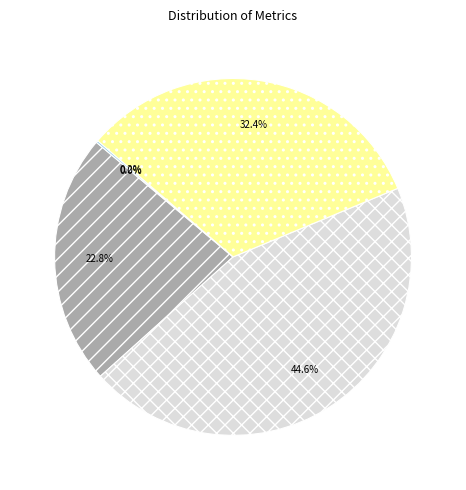

Is there any slice that represents more than half of the pie?

No